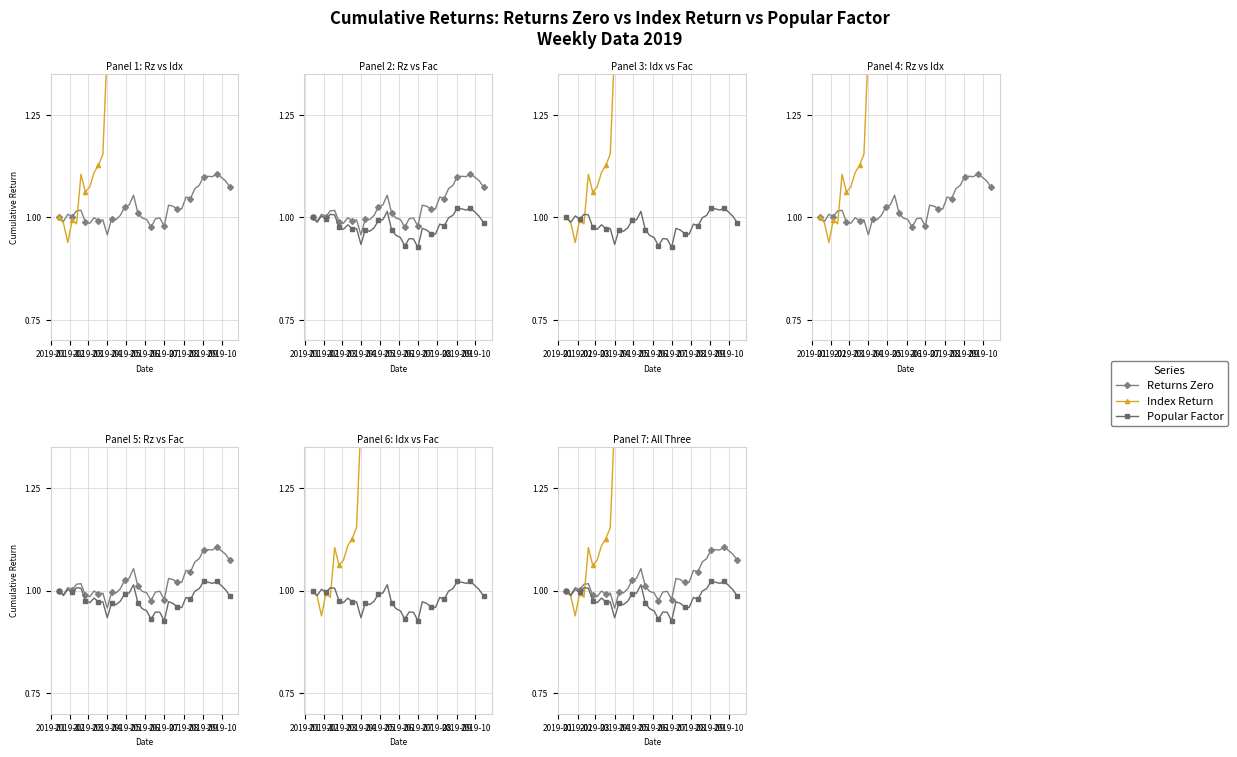

At how many categories does at least one series exceed 2?

17